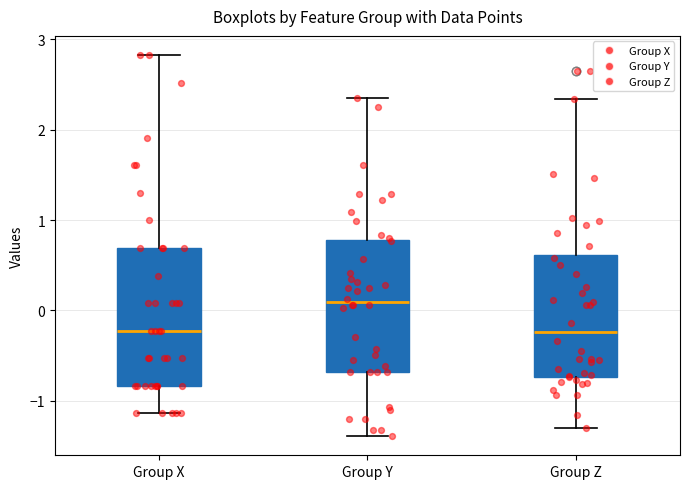

Reading left to right, read every box against the y-axis: the position of its median line, the range the box covers, and the ends of its whiskers. The values are not printed on the chart, so give them approximately, as read against the axis.

Group X: median -0.2, box -0.8 to 0.7, whiskers -1.1 to 2.8
Group Y: median 0.1, box -0.7 to 0.8, whiskers -1.4 to 2.3
Group Z: median -0.2, box -0.7 to 0.6, whiskers -1.3 to 2.3